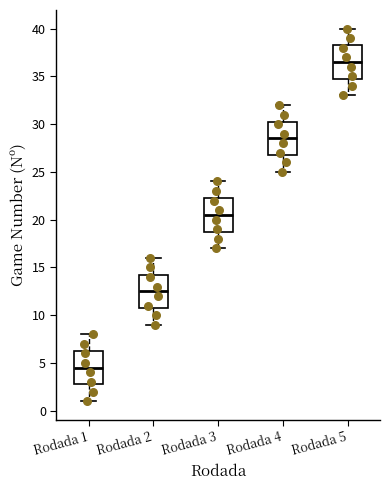

Reading left to right, transcribe this box plot: for each box, give where its median line is, the range the box spans, and where its two whiskers end, as read against the y-axis. The values are not printed on the chart, so give them approximately, as read against the axis.

Rodada 1: median 4.5, box 3.0 to 6.5, whiskers 1.0 to 8.0
Rodada 2: median 12.5, box 11.0 to 14.5, whiskers 9.0 to 16.0
Rodada 3: median 20.5, box 19.0 to 22.5, whiskers 17.0 to 24.0
Rodada 4: median 28.5, box 27.0 to 30.5, whiskers 25.0 to 32.0
Rodada 5: median 36.5, box 35.0 to 38.5, whiskers 33.0 to 40.0